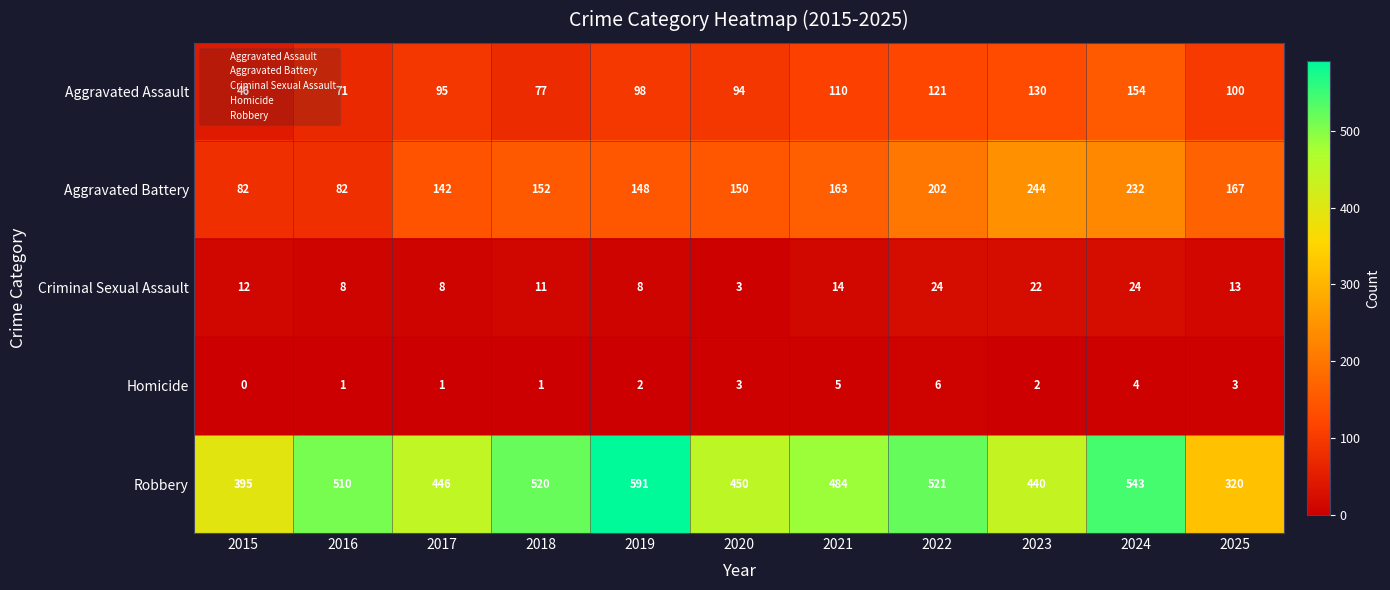

At which label is Robbery closest to 455?

2020